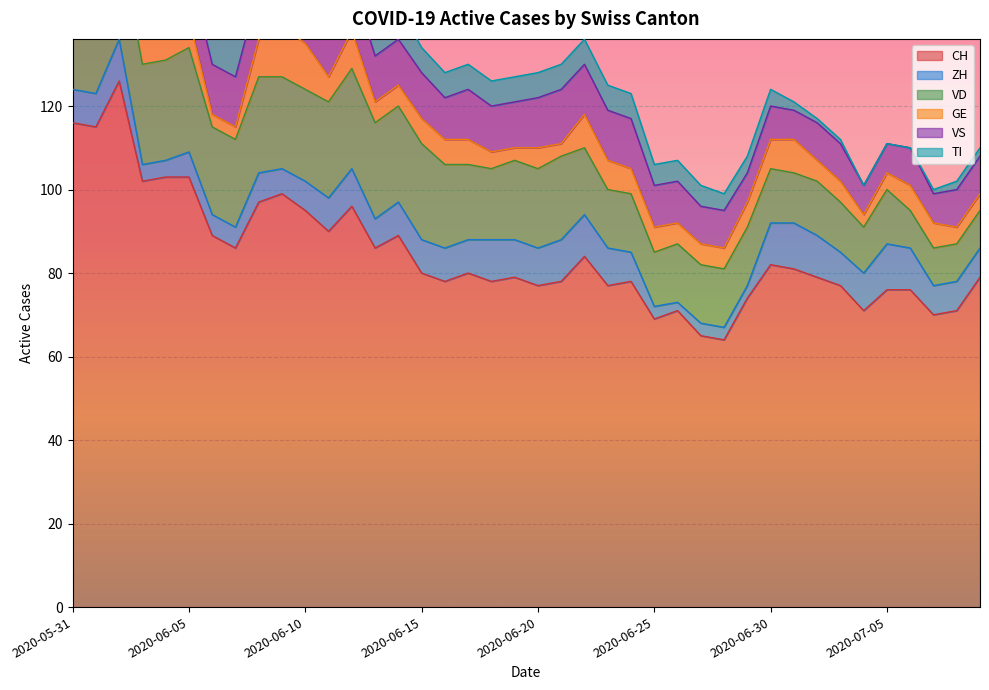

Which series has the largest range (max minus min)?

CH